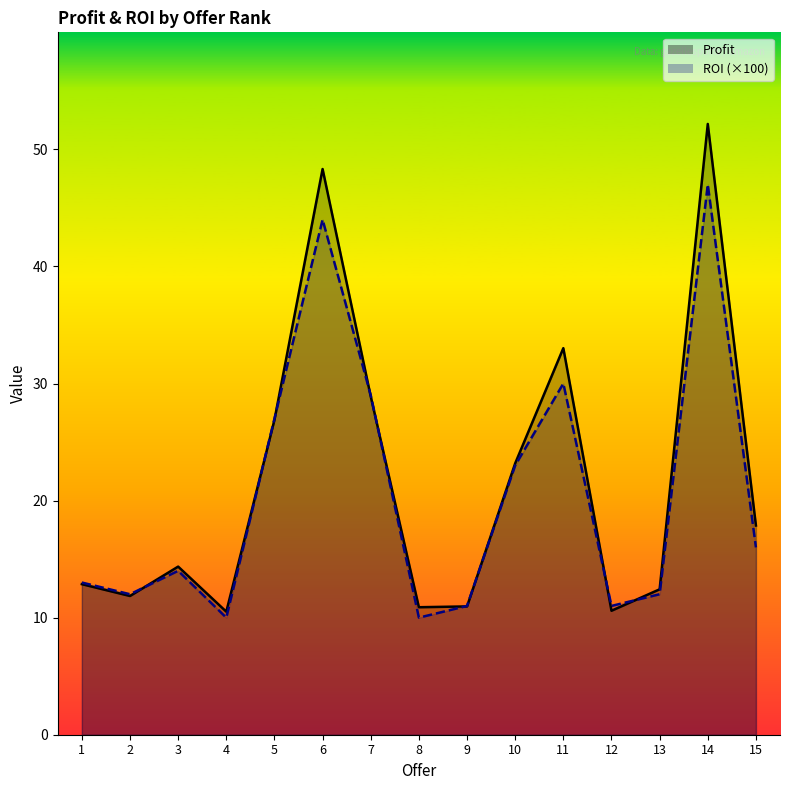

Reading left to right, list all the values displayed in this chart.

Profit: 12.9	11.8	14.4	10.5	26.9	48.3	28.9	10.9	11.0	23.2	33.0	10.6	12.4	52.2	17.9
ROI: 13.0	12.0	14.0	10.0	27.0	44.0	29.0	10.0	11.0	23.0	30.0	11.0	12.0	47.0	16.0